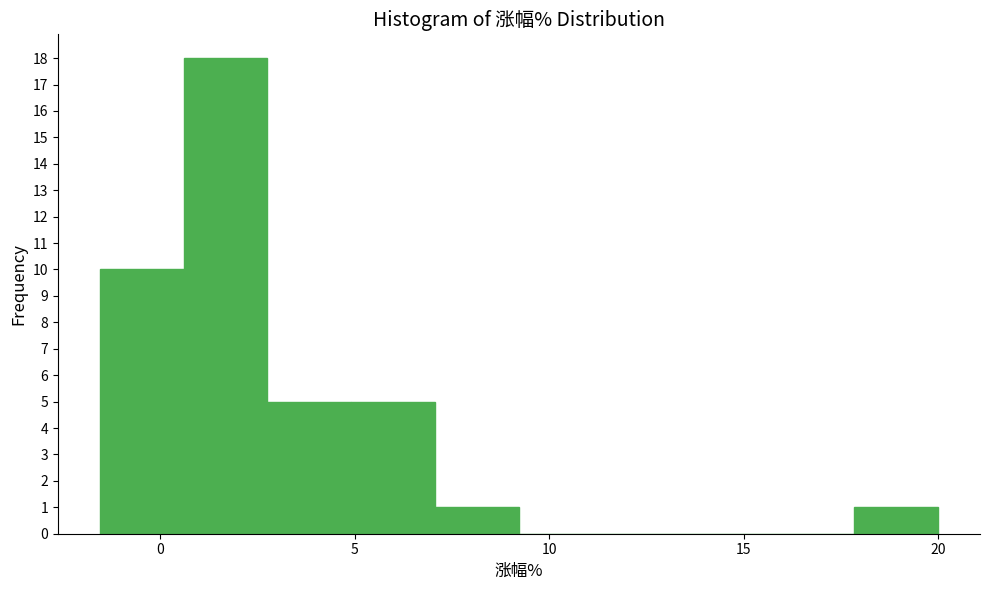

What is the height of the bar covering 3.0 to 5.0 on the x-axis? Neither the bar edges nor the heights are printed on the chart, so give them approximately, as read against the axes.

5